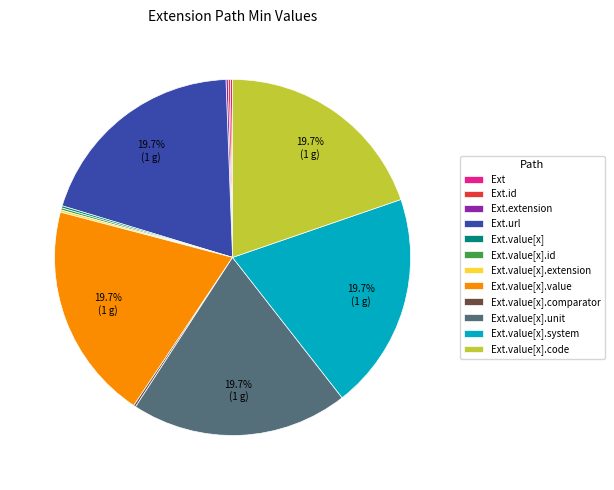

Is there a majority slice in this chart?

No